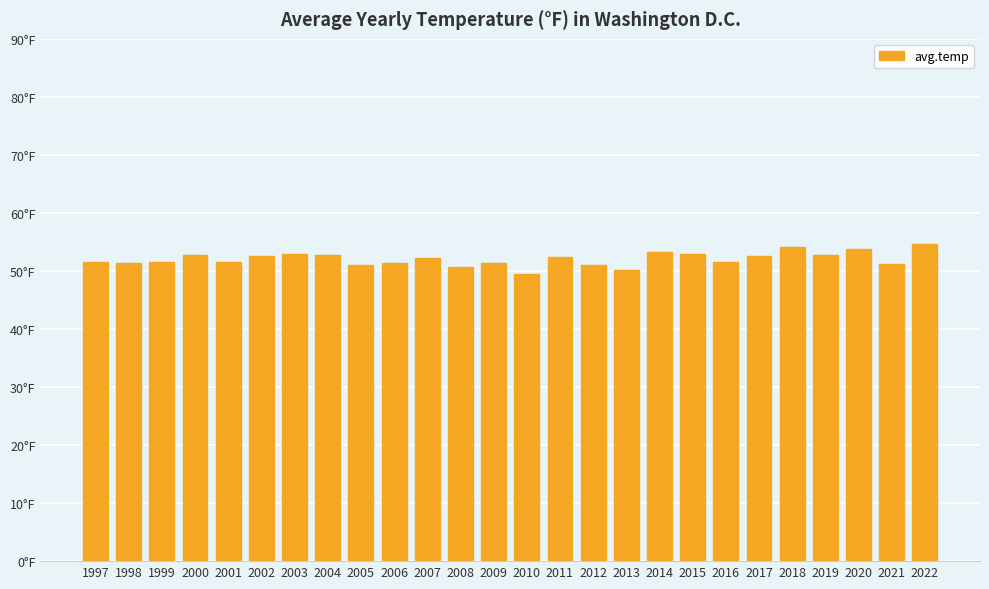

Reading left to right, what are all the values shown in this chart?

1997=51.6	1998=51.4	1999=51.5	2000=52.7	2001=51.5	2002=52.6	2003=53.0	2004=52.8	2005=51.1	2006=51.3	2007=52.2	2008=50.6	2009=51.4	2010=49.4	2011=52.3	2012=51.1	2013=50.2	2014=53.3	2015=53.0	2016=51.5	2017=52.5	2018=54.1	2019=52.8	2020=53.8	2021=51.1	2022=54.7